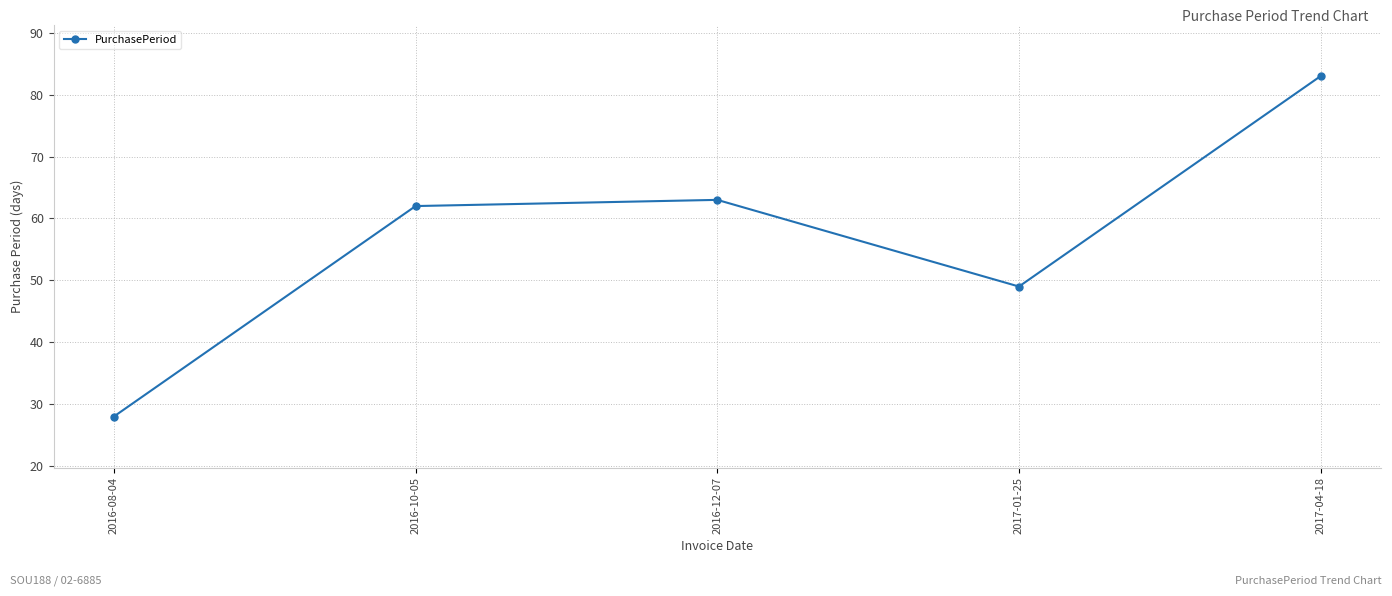

Between 2016-12-07 and 2017-04-18, which is larger?

2017-04-18